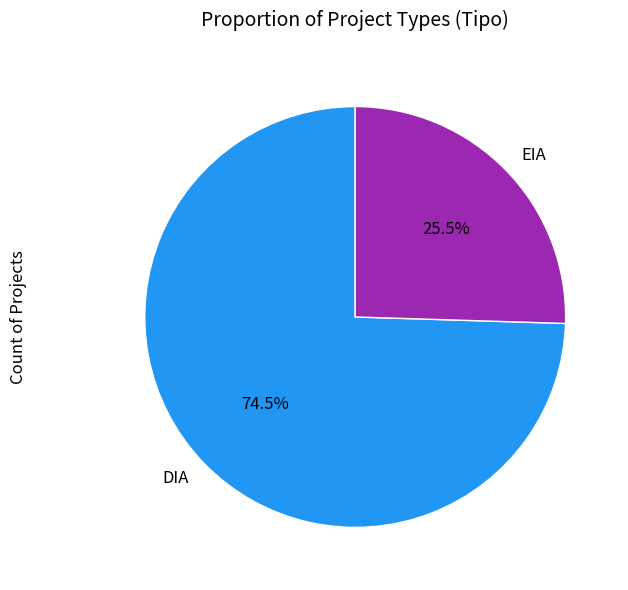

What is the ratio of the value at DIA to the value at EIA?

2.9